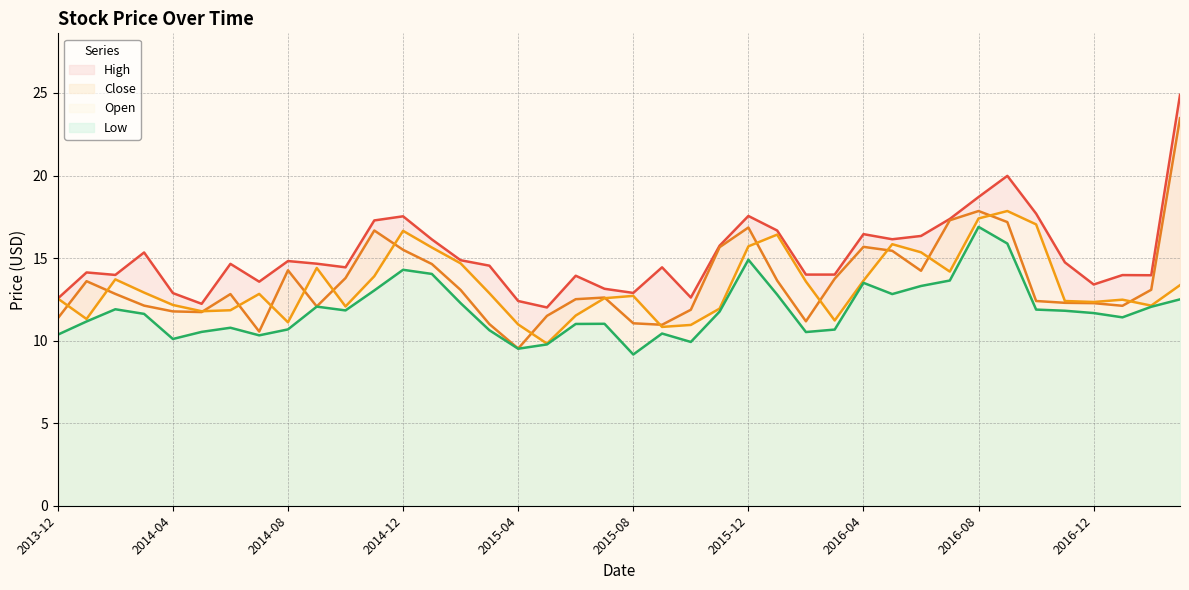

Reading right to left, list all the values displayed in this chart.

High: 2017-03=24.9	2017-02=14.0	2017-01=14.0	2016-12=13.4	2016-11=14.7	2016-10=17.7	2016-09=20.0	2016-08=18.7	2016-07=17.4	2016-06=16.3	2016-05=16.1	2016-04=16.4	2016-03=14.0	2016-02=14.0	2016-01=16.7	2015-12=17.6	2015-11=15.8	2015-10=12.6	2015-09=14.4	2015-08=12.9	2015-07=13.1	2015-06=13.9	2015-05=12.0	2015-04=12.4	2015-03=14.5	2015-02=14.9	2015-01=16.1	2014-12=17.5	2014-11=17.3	2014-10=14.4	2014-09=14.7	2014-08=14.8	2014-07=13.6	2014-06=14.7	2014-05=12.2	2014-04=12.9	2014-03=15.3	2014-02=14.0	2014-01=14.1	2013-12=12.6
Close: 2017-03=23.5	2017-02=13.1	2017-01=12.1	2016-12=12.3	2016-11=12.3	2016-10=12.4	2016-09=17.2	2016-08=17.9	2016-07=17.3	2016-06=14.2	2016-05=15.4	2016-04=15.7	2016-03=13.8	2016-02=11.2	2016-01=13.6	2015-12=16.9	2015-11=15.7	2015-10=11.9	2015-09=11.0	2015-08=11.1	2015-07=12.6	2015-06=12.5	2015-05=11.5	2015-04=9.5	2015-03=11.0	2015-02=13.1	2015-01=14.6	2014-12=15.5	2014-11=16.7	2014-10=13.8	2014-09=12.1	2014-08=14.3	2014-07=10.6	2014-06=12.8	2014-05=11.7	2014-04=11.8	2014-03=12.1	2014-02=12.8	2014-01=13.6	2013-12=11.3
Open: 2017-03=13.4	2017-02=12.1	2017-01=12.5	2016-12=12.3	2016-11=12.4	2016-10=17.0	2016-09=17.9	2016-08=17.4	2016-07=14.2	2016-06=15.3	2016-05=15.8	2016-04=13.6	2016-03=11.2	2016-02=13.6	2016-01=16.4	2015-12=15.7	2015-11=11.9	2015-10=10.9	2015-09=10.8	2015-08=12.7	2015-07=12.6	2015-06=11.5	2015-05=9.8	2015-04=11.0	2015-03=12.9	2015-02=14.7	2015-01=15.6	2014-12=16.6	2014-11=13.9	2014-10=12.1	2014-09=14.4	2014-08=11.1	2014-07=12.8	2014-06=11.8	2014-05=11.8	2014-04=12.2	2014-03=12.9	2014-02=13.7	2014-01=11.3	2013-12=12.6
Low: 2017-03=12.5	2017-02=12.1	2017-01=11.4	2016-12=11.7	2016-11=11.8	2016-10=11.9	2016-09=15.9	2016-08=16.9	2016-07=13.6	2016-06=13.3	2016-05=12.8	2016-04=13.5	2016-03=10.7	2016-02=10.5	2016-01=12.8	2015-12=14.9	2015-11=11.8	2015-10=9.9	2015-09=10.4	2015-08=9.2	2015-07=11.0	2015-06=11.0	2015-05=9.8	2015-04=9.5	2015-03=10.6	2015-02=12.3	2015-01=14.0	2014-12=14.3	2014-11=13.0	2014-10=11.8	2014-09=12.1	2014-08=10.7	2014-07=10.3	2014-06=10.8	2014-05=10.5	2014-04=10.1	2014-03=11.6	2014-02=11.9	2014-01=11.2	2013-12=10.4